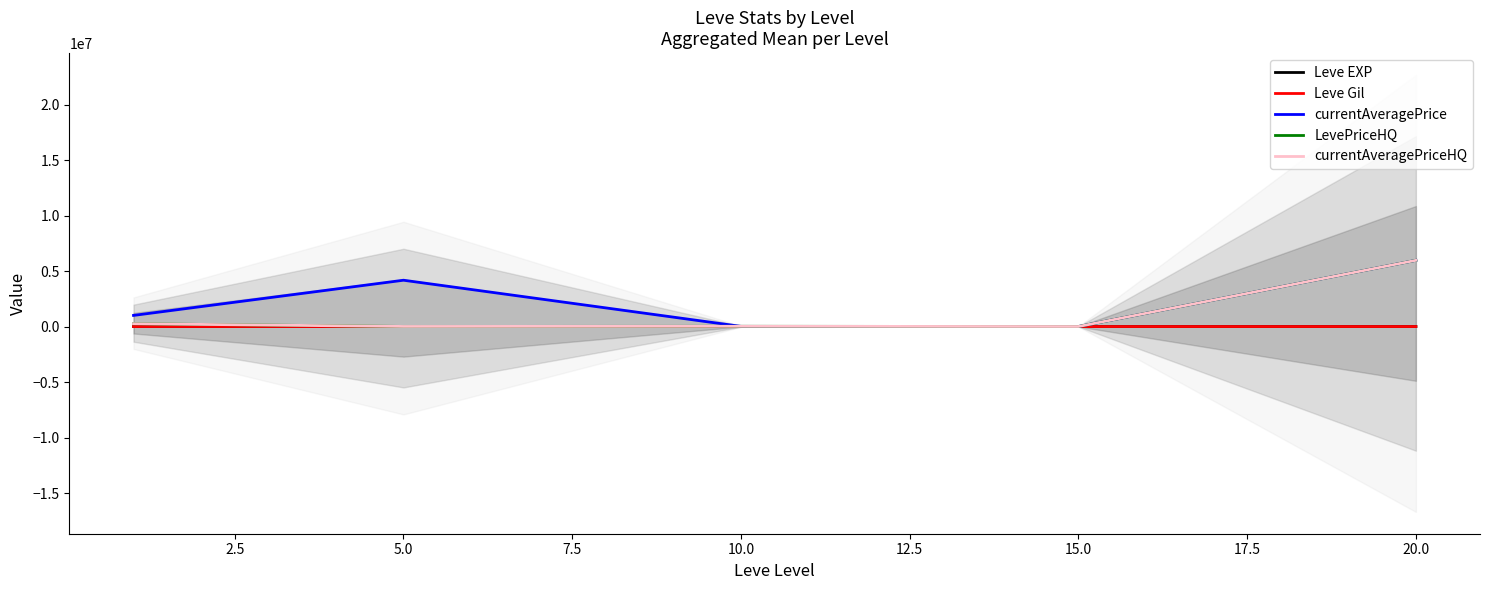

True or false: currentAveragePrice has more than 0 interior local peaks.

True